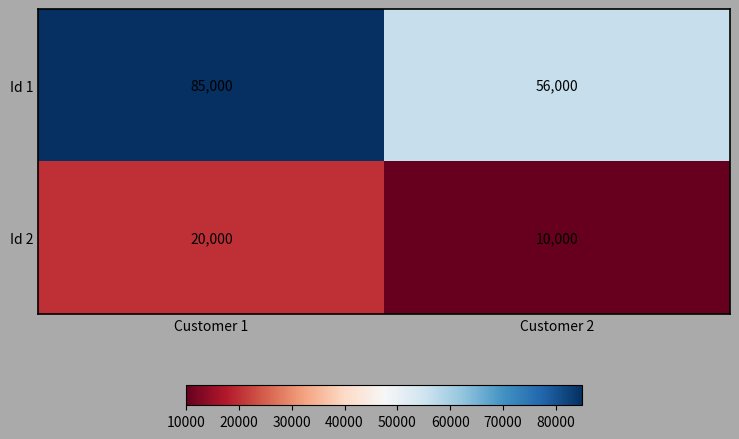

Is the value of Id 2 at Customer 1 greater than the value of Id 1 at Customer 2?

No